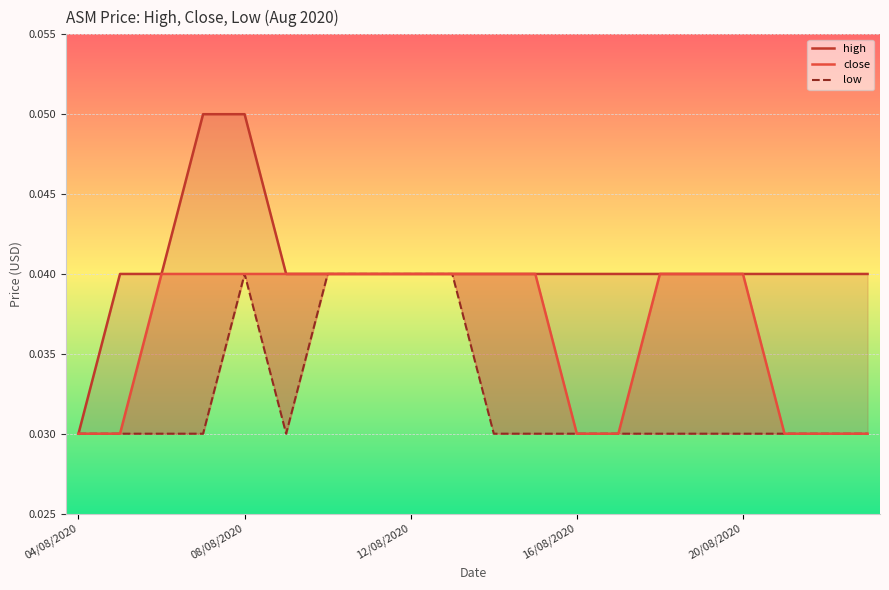

Count the number of categories in the chart.

20